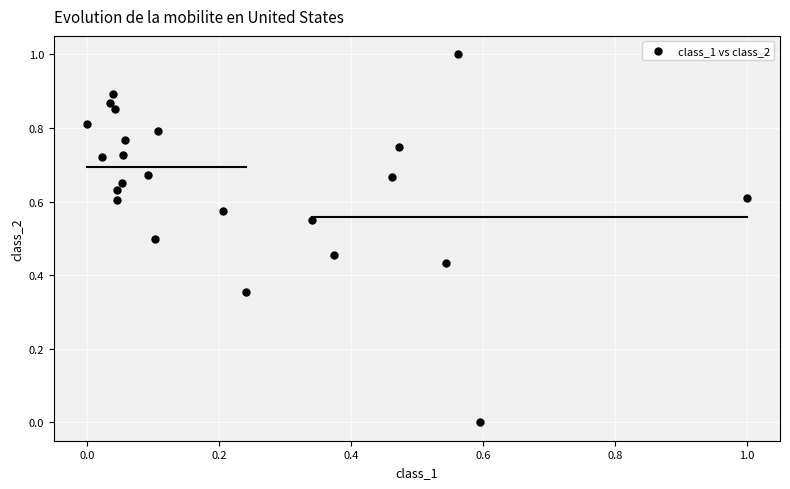

What is the range of X values (max minus min)?

1.0